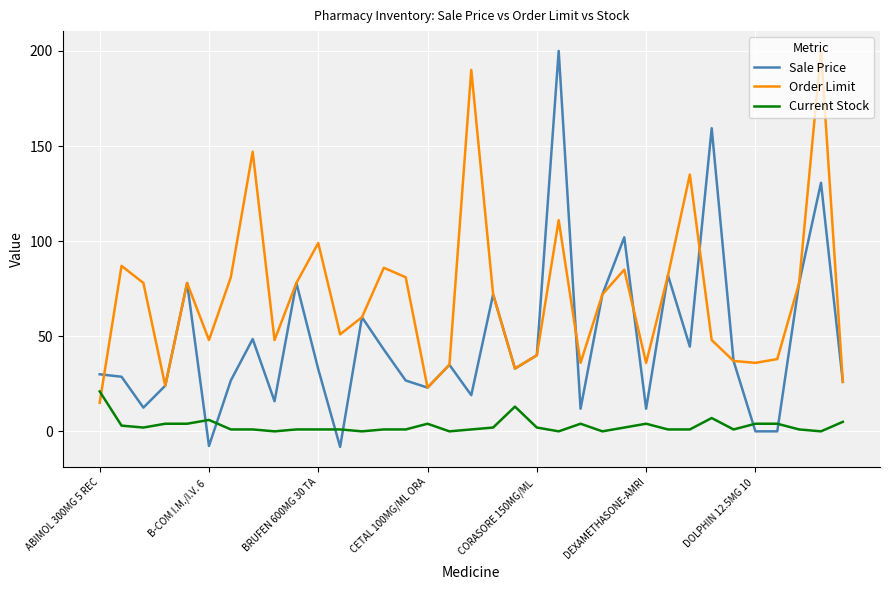

How many intersections are there between Current Stock and Order Limit?

1